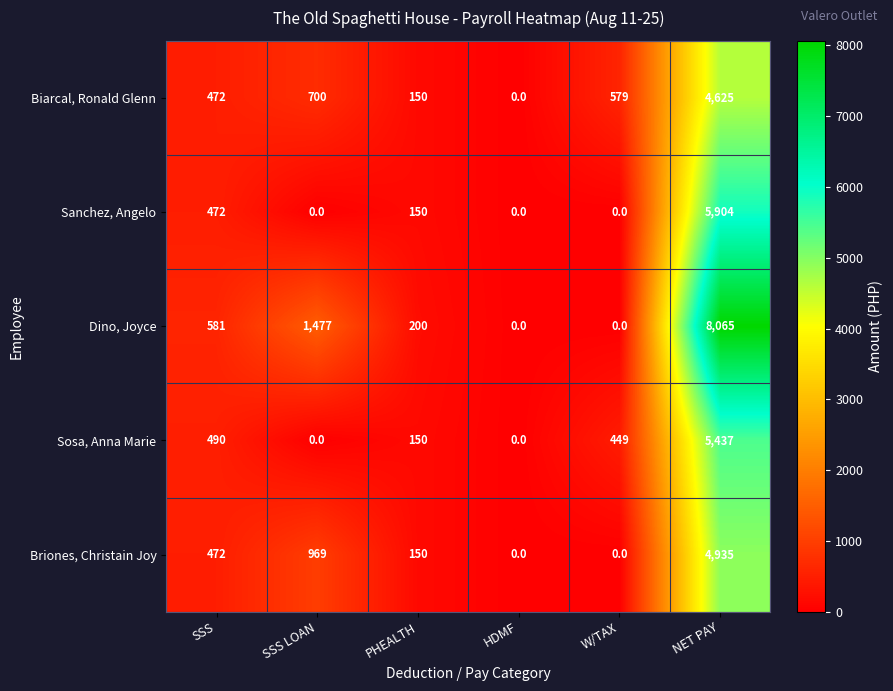

What is the difference between the maximum and minimum values in the Dino, Joyce series?

8065